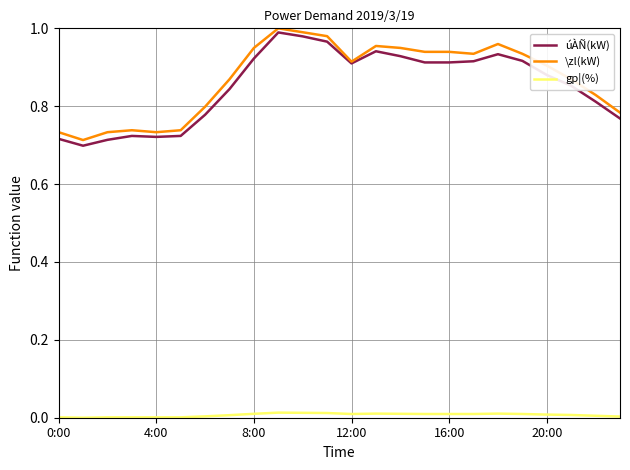

Which series has the widest spread of values?

úÀÑ(kW)